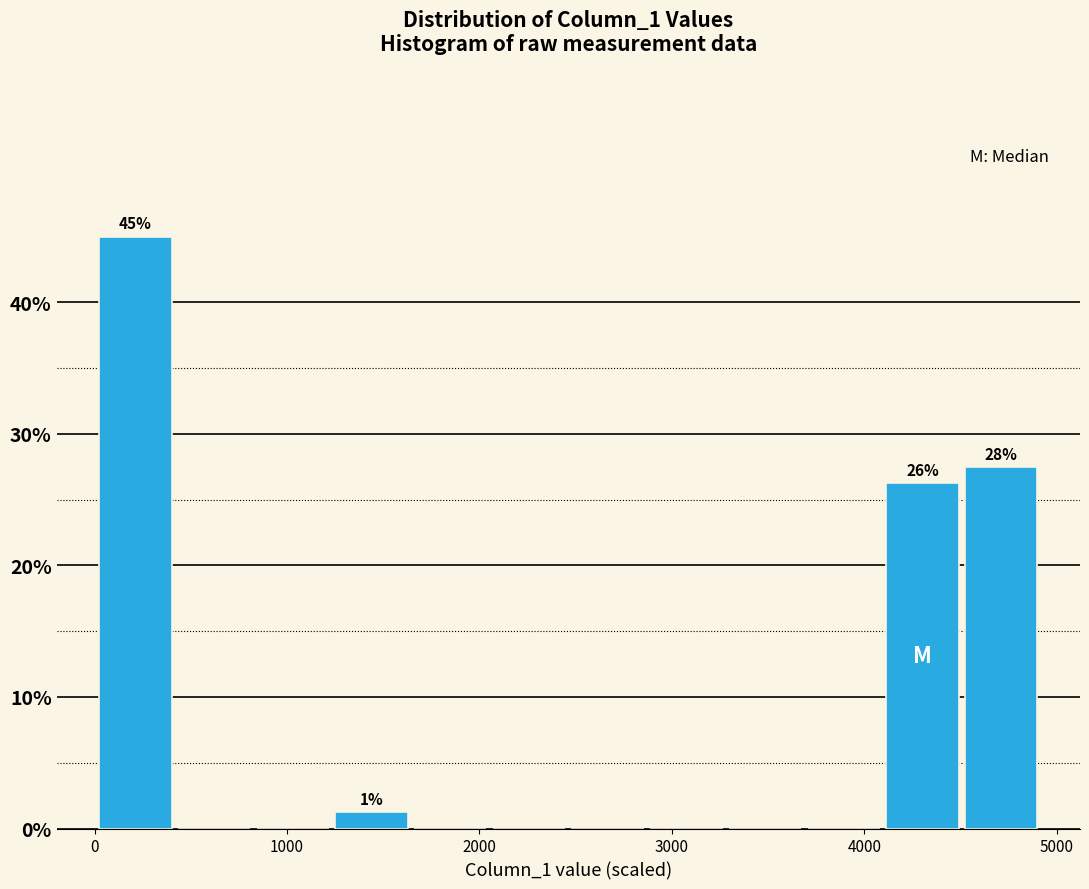

Which range on the x-axis has the tallest bar?

0 to 400